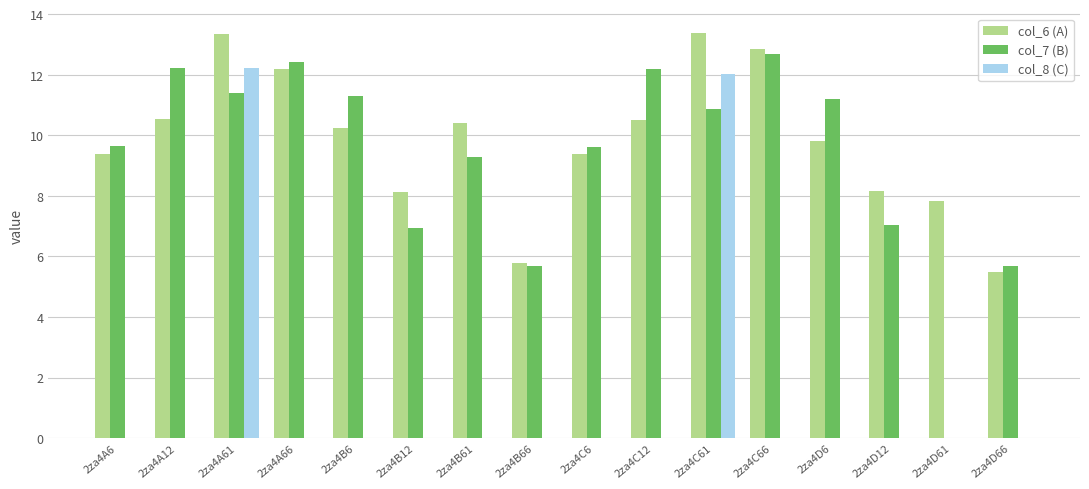

What is the total value across all series at 2za4B12?

15.1